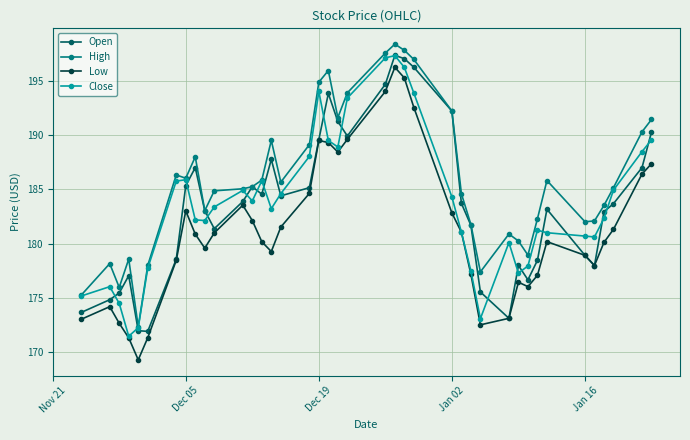

True or false: High and Low cross at least once.

False